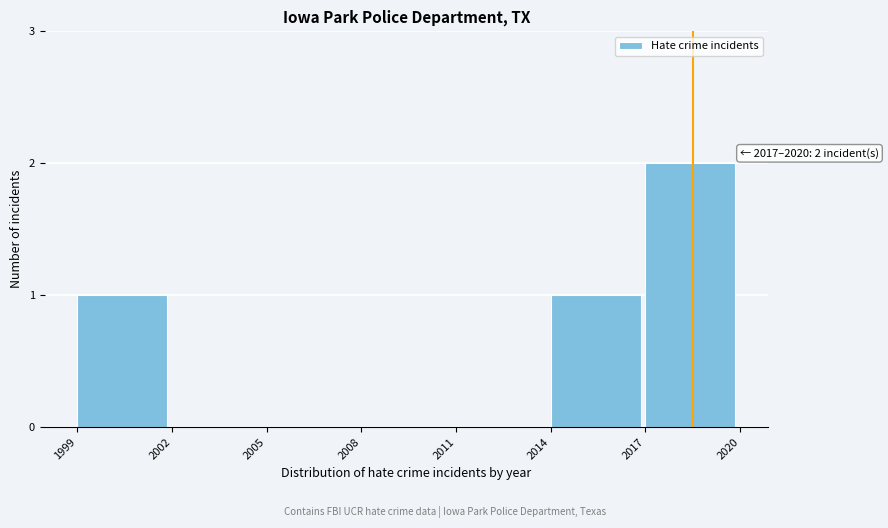

Reading left to right, what are all the values shown in this chart?

1999=1	2002=0	2005=0	2008=0	2011=0	2014=1	2017=2